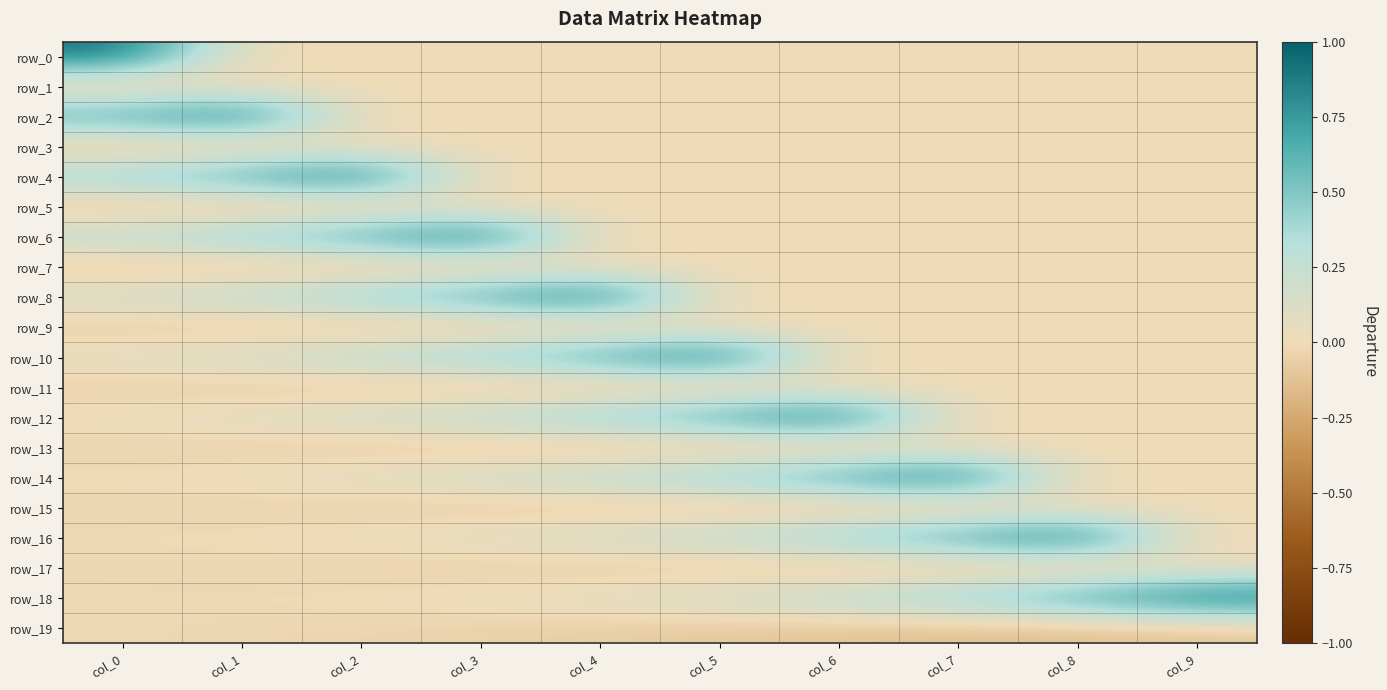

What is the difference between the maximum and minimum values in the row_10 series?

0.9